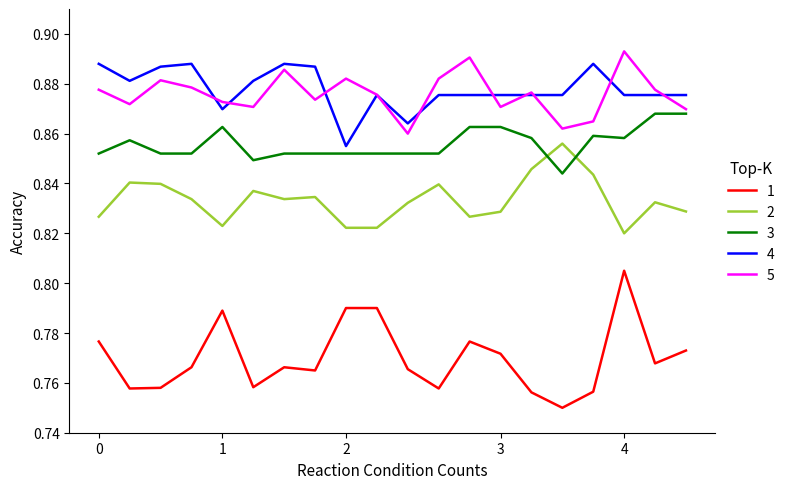

True or false: 5 and 1 cross at least once.

False